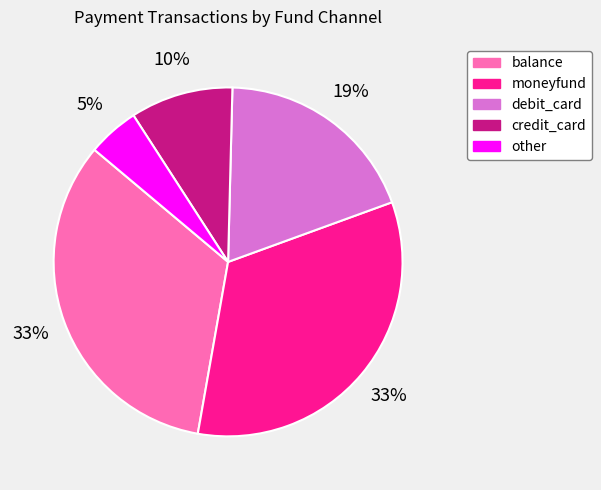

True or false: debit_card accounts for 19% of the total.

True